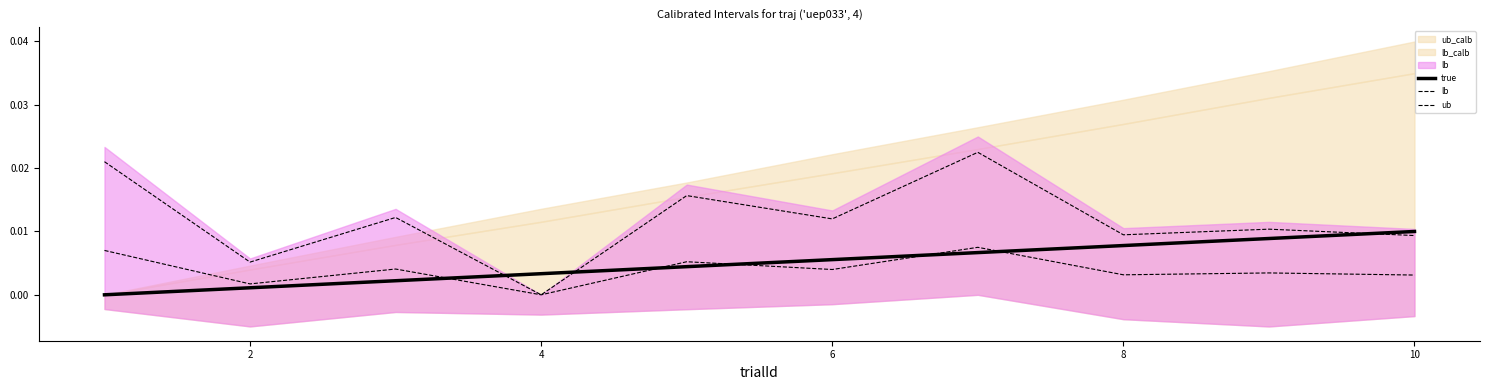

Which series has the largest total across all categories?

ub